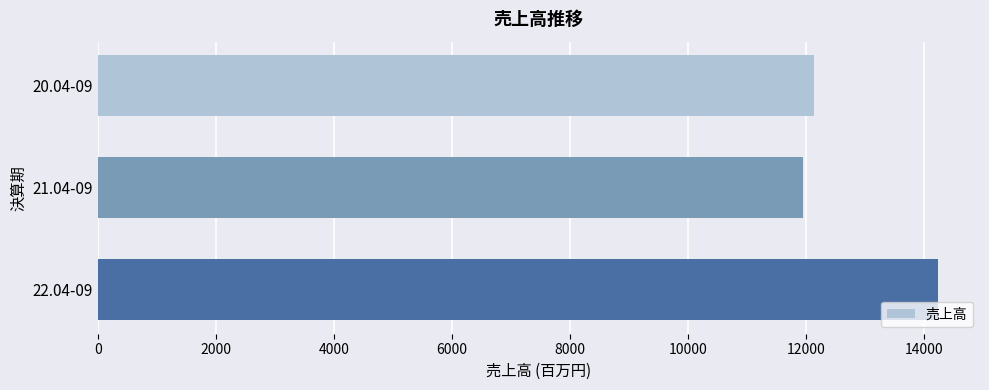

The value at 22.04-09 is 7356. True or false?

False